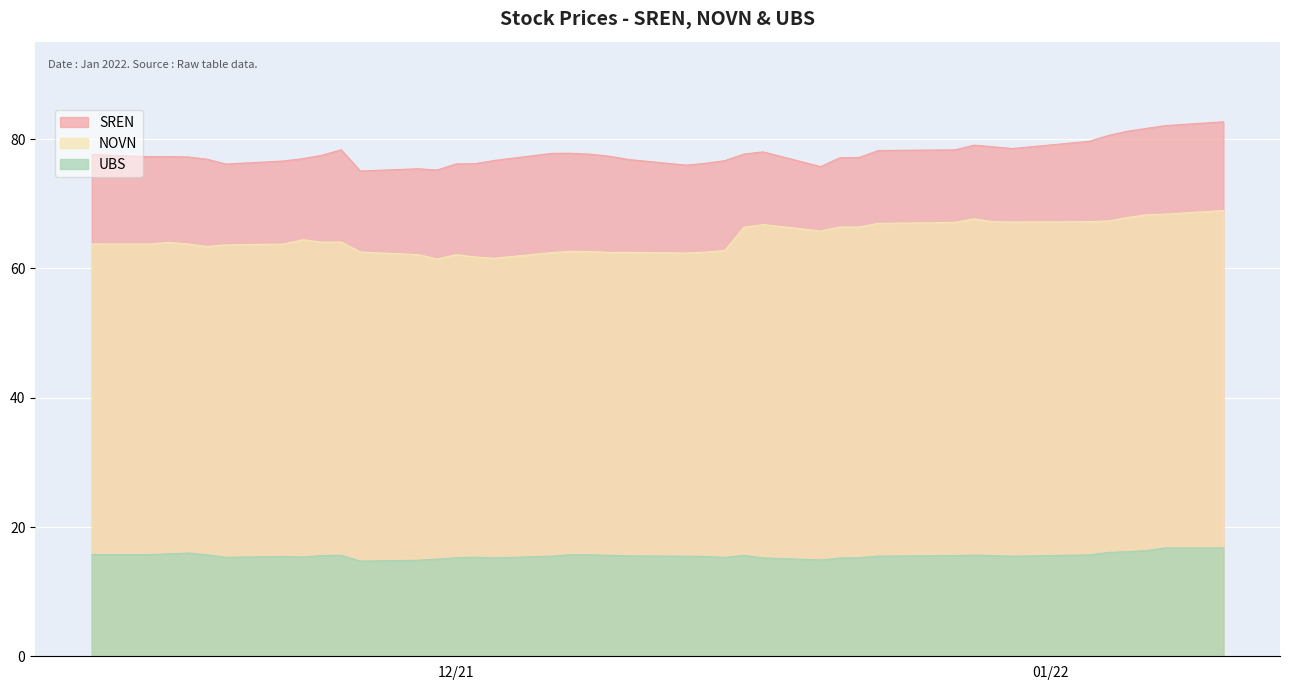

How many interior local peaks does the NOVN series have?

9